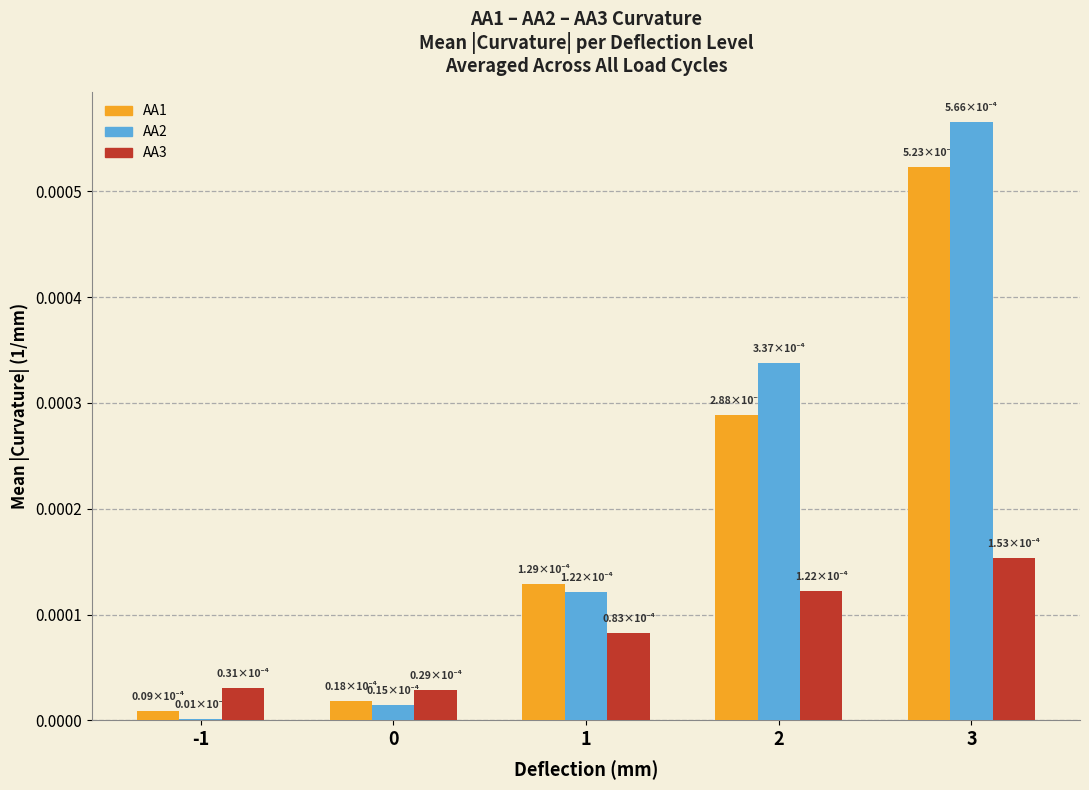

Which label corresponds to the largest value in the chart?

3